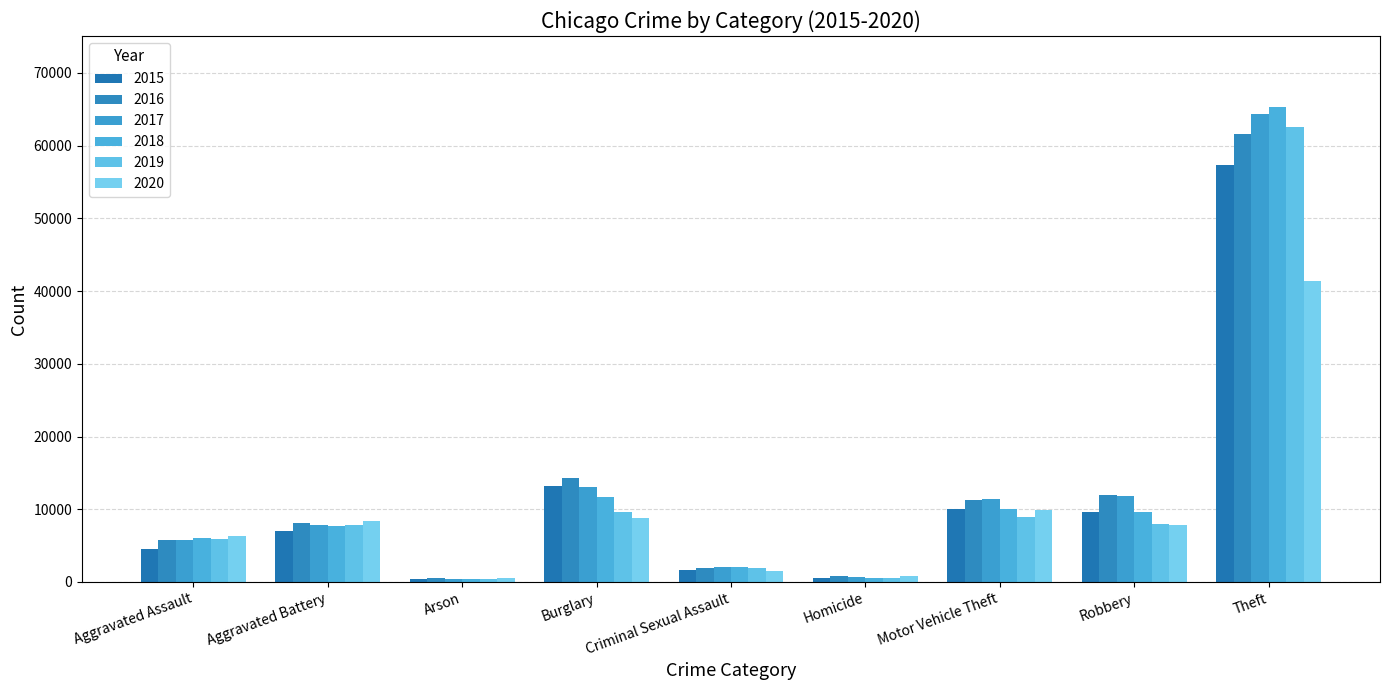

True or false: 2017 has a value of 99839 at Theft.

False